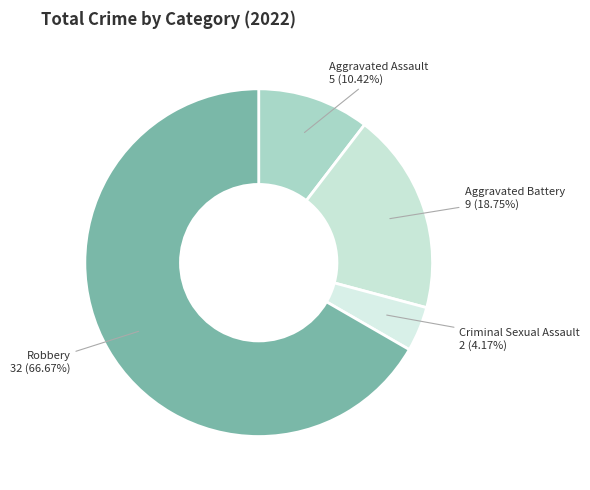

To the nearest percent, what portion does Robbery represent?

67%